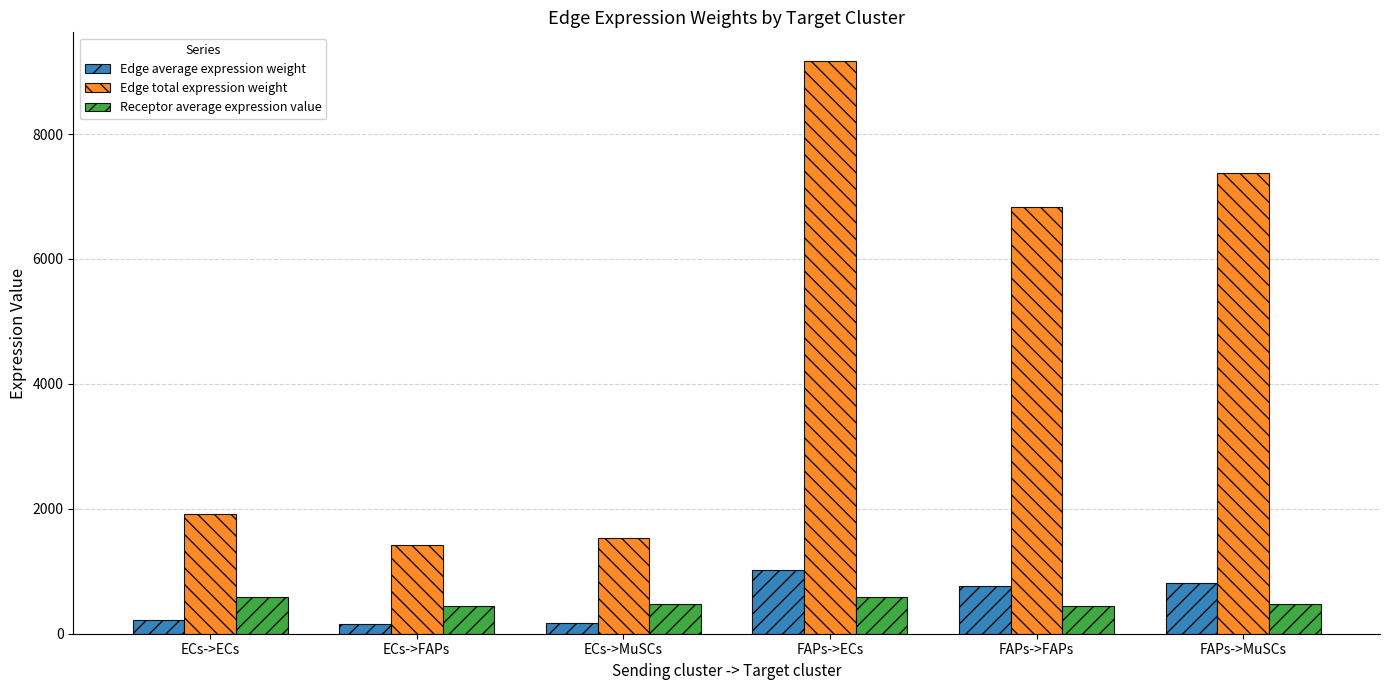

Rank the series by their maximum value, from lowest to highest.

Receptor average expression value, Edge average expression weight, Edge total expression weight